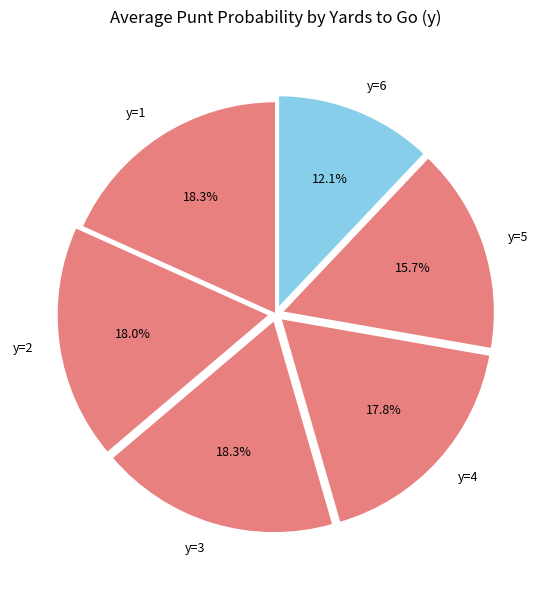

Count the number of slices in the pie.

6